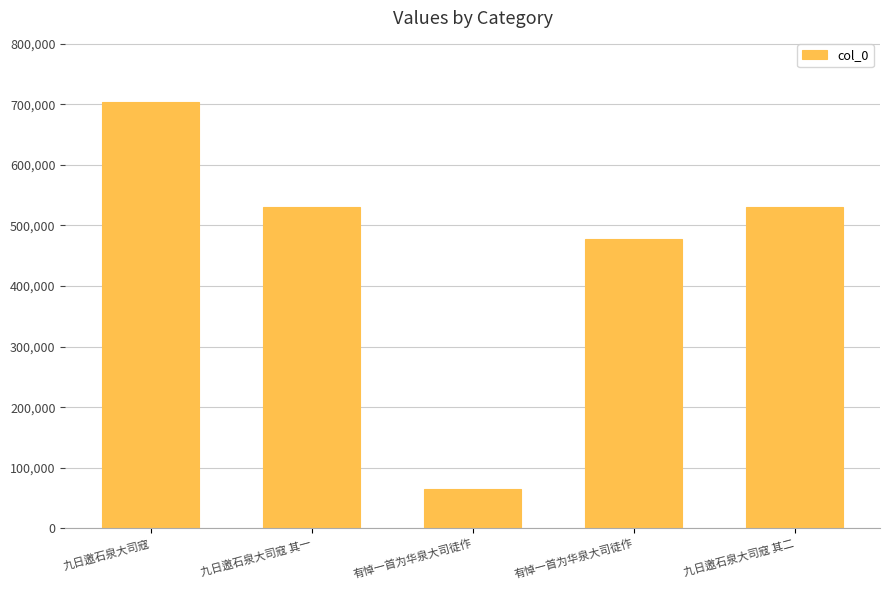

What is the label of the 5th bar from the left?

九日邀石泉大司寇 其二